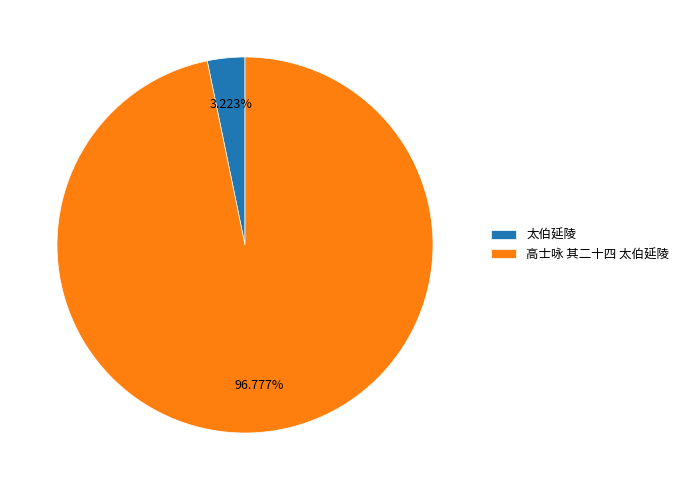

What portion of the pie excludes 高士咏 其二十四 太伯延陵?

3.2%